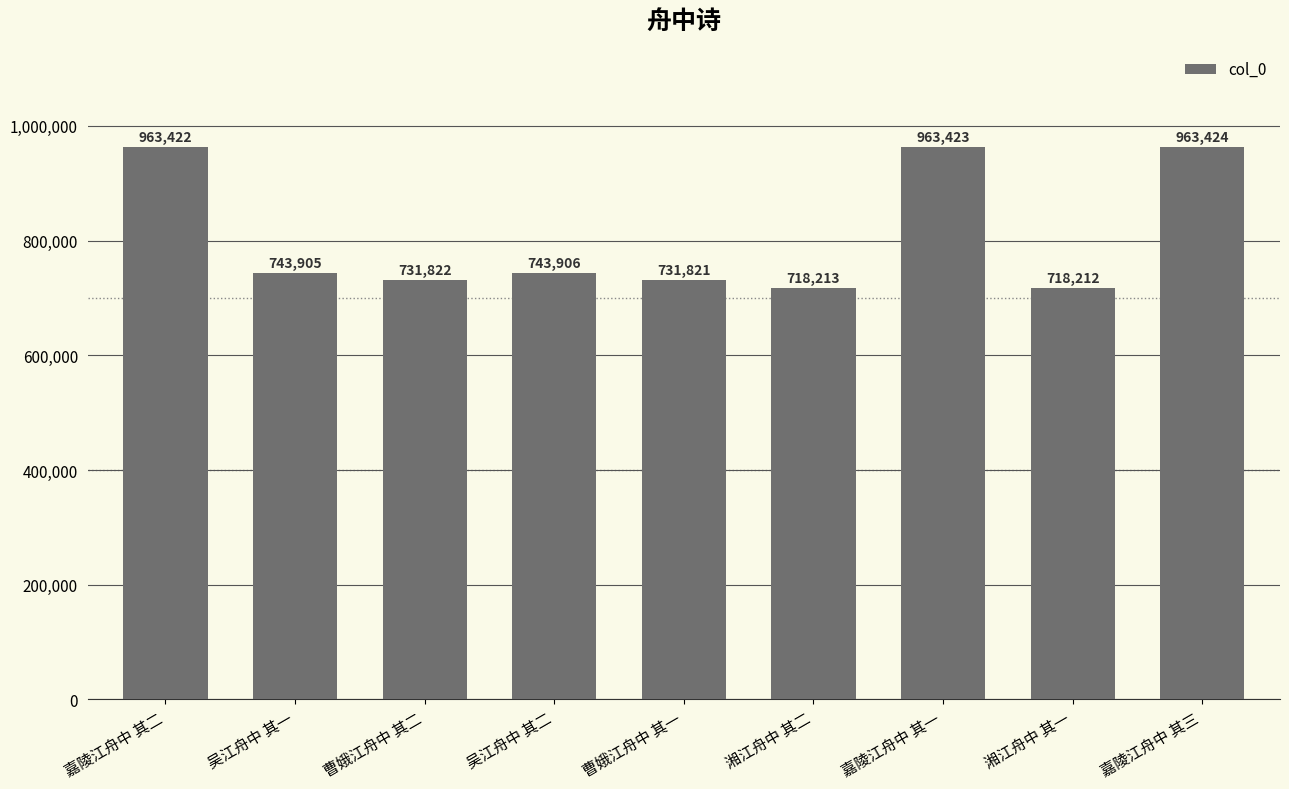

List the labels in order of value, largest first.

嘉陵江舟中 其三, 嘉陵江舟中 其一, 嘉陵江舟中 其二, 吴江舟中 其二, 吴江舟中 其一, 曹娥江舟中 其二, 曹娥江舟中 其一, 湘江舟中 其二, 湘江舟中 其一